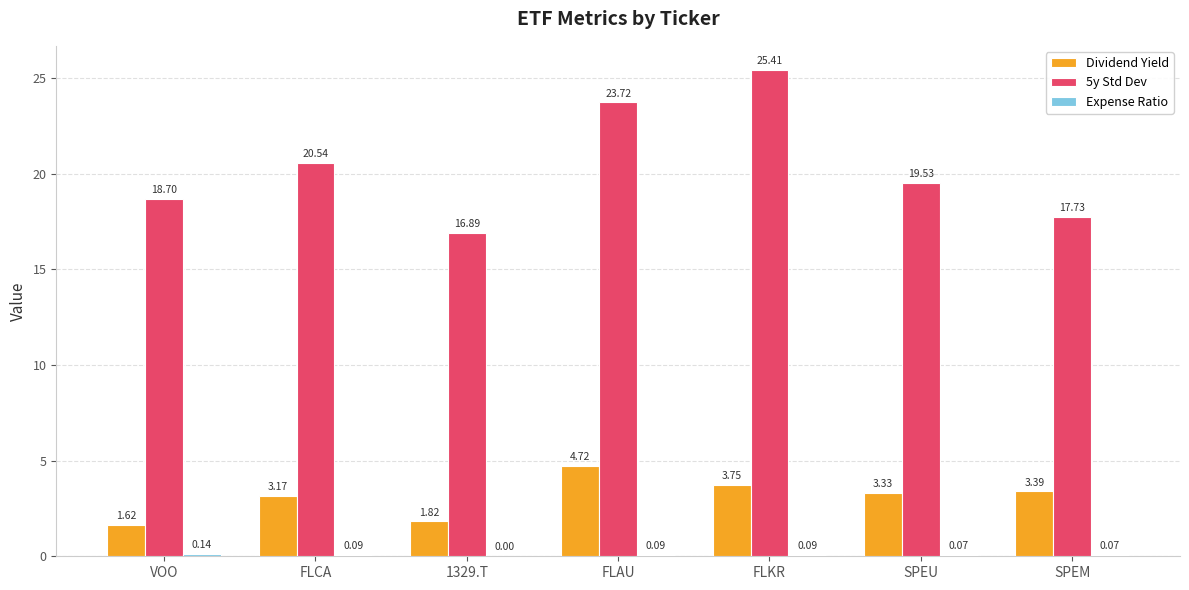

Which series changed the most between FLAU and SPEU?

5y Std Dev